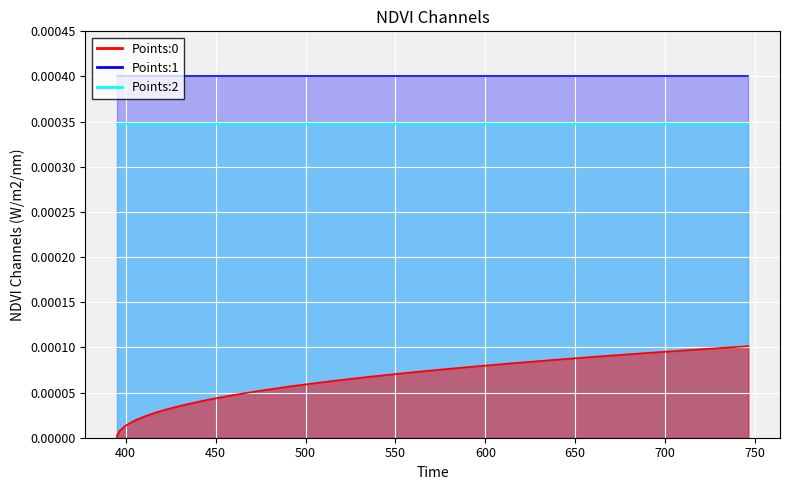

True or false: Points:0 and Points:1 intersect in this chart.

False